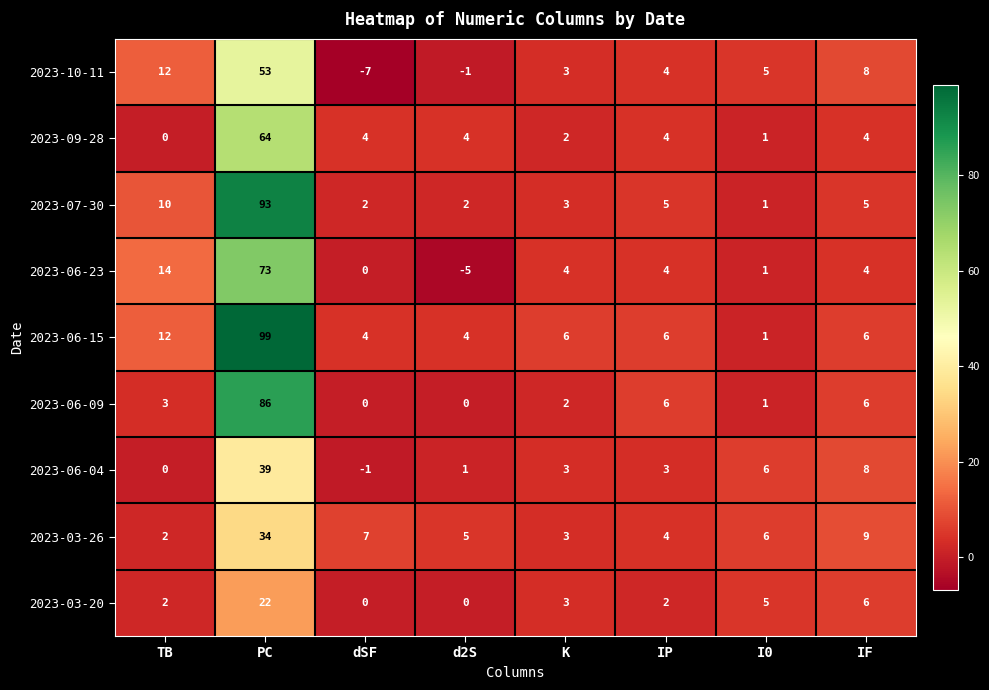

List the series in order of their peak value, highest first.

2023-06-15, 2023-07-30, 2023-06-09, 2023-06-23, 2023-09-28, 2023-10-11, 2023-06-04, 2023-03-26, 2023-03-20